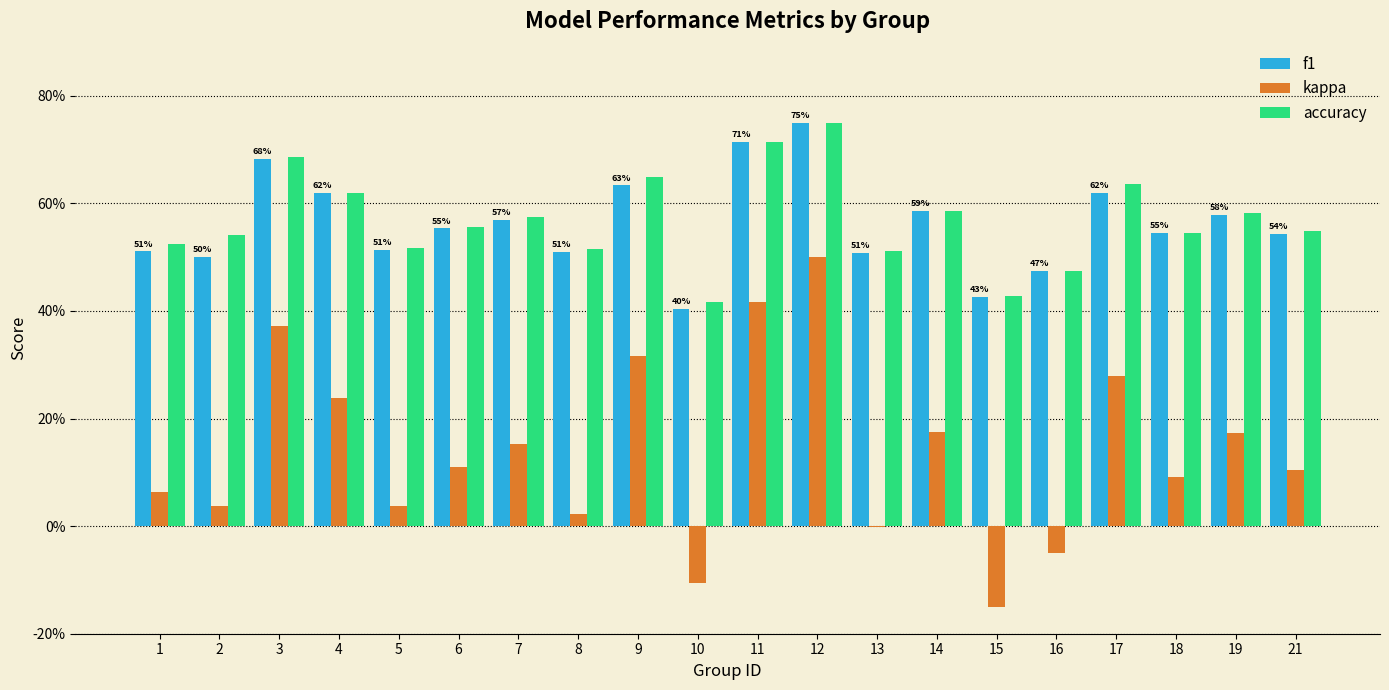

What are all the series names shown in the legend?

f1, kappa, accuracy